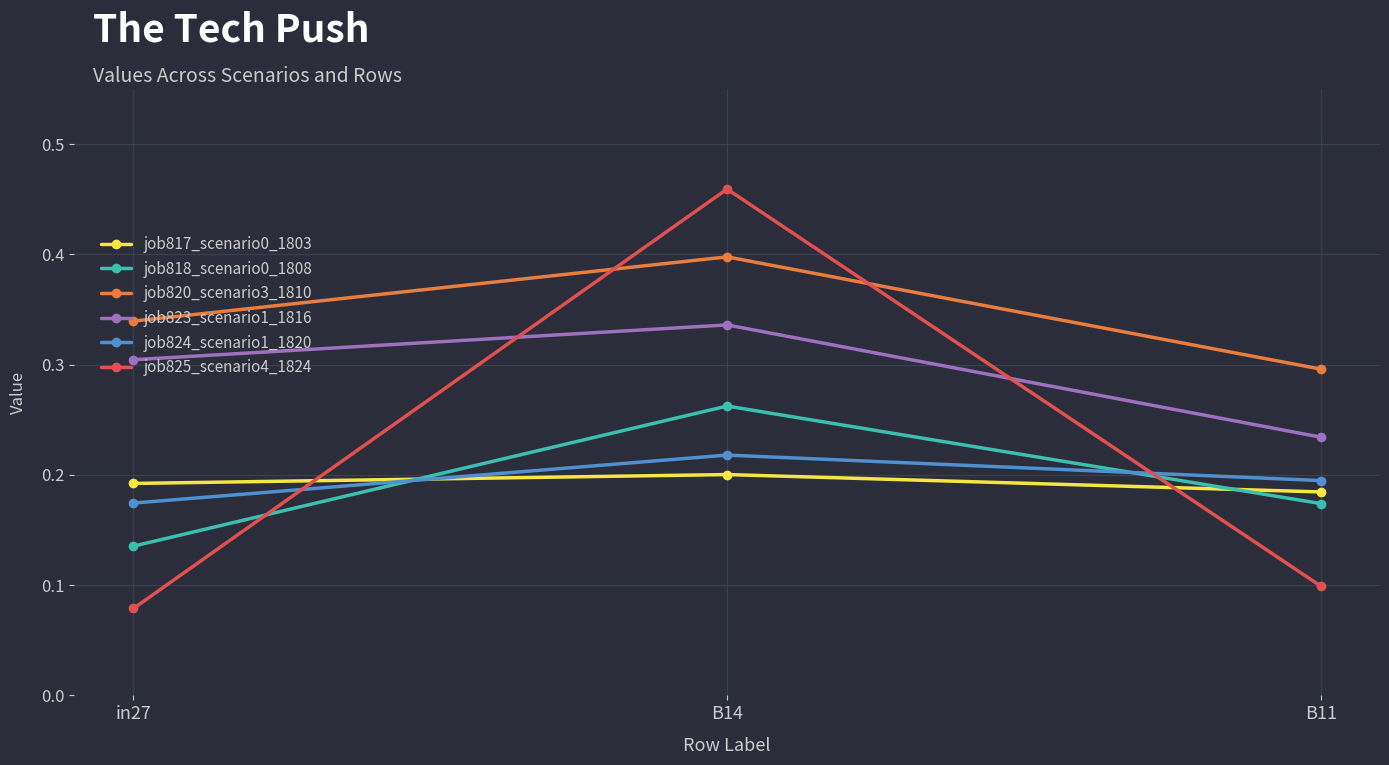

Which category has the lowest value in the job820_scenario3_1810 series?

B11